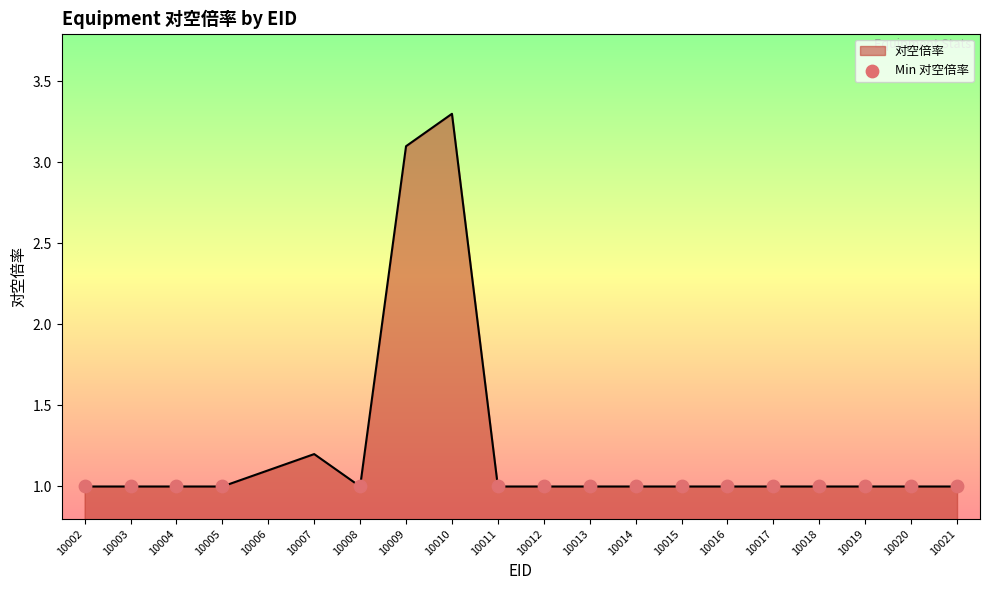

What is the ratio of the value at 10010 to the value at 10018?

3.3